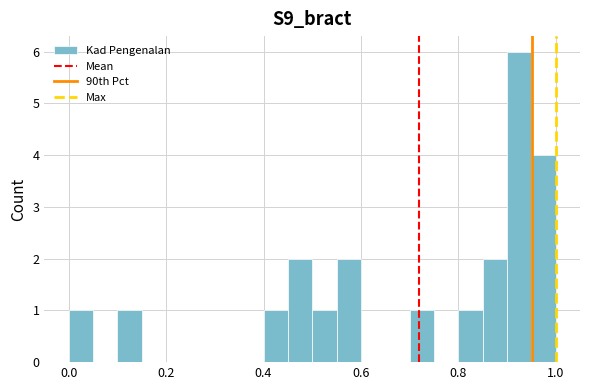

Read against the x-axis, roughly where is the centre of the tallest bar?

0.92